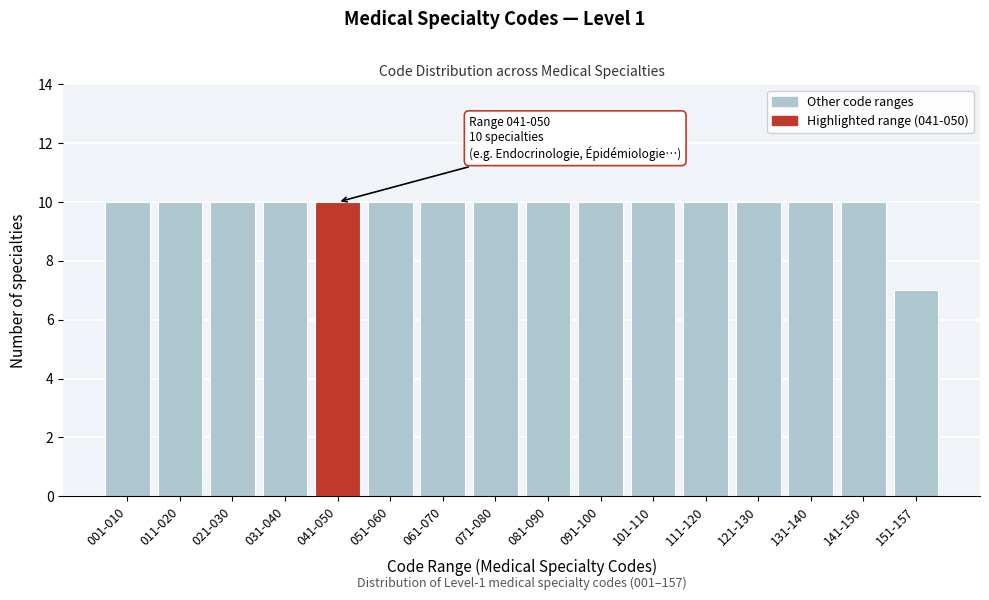

Reading left to right, extract all data points from this chart.

10	10	10	10	10	10	10	10	10	10	10	10	10	10	10	7